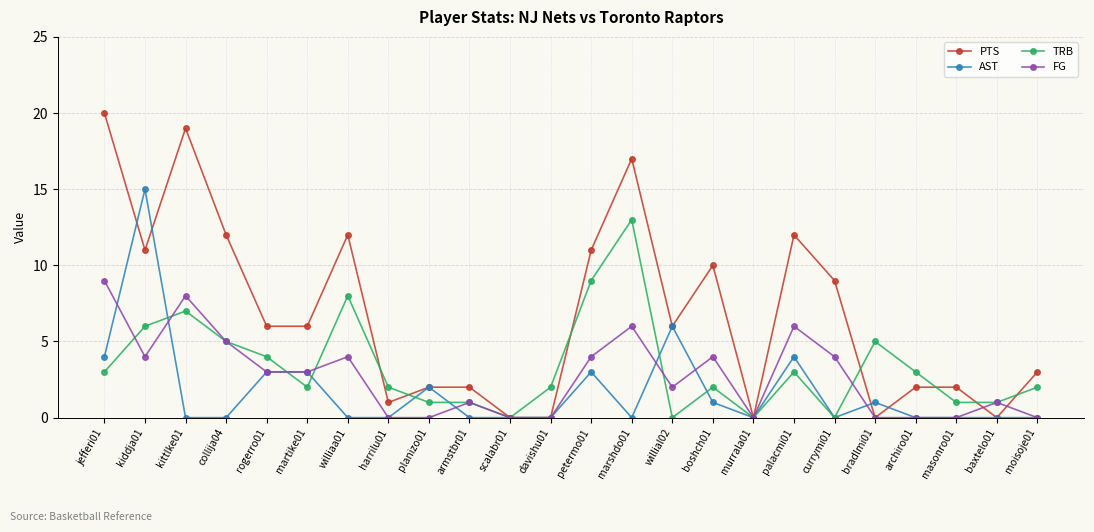

Which series has the largest total across all categories?

PTS